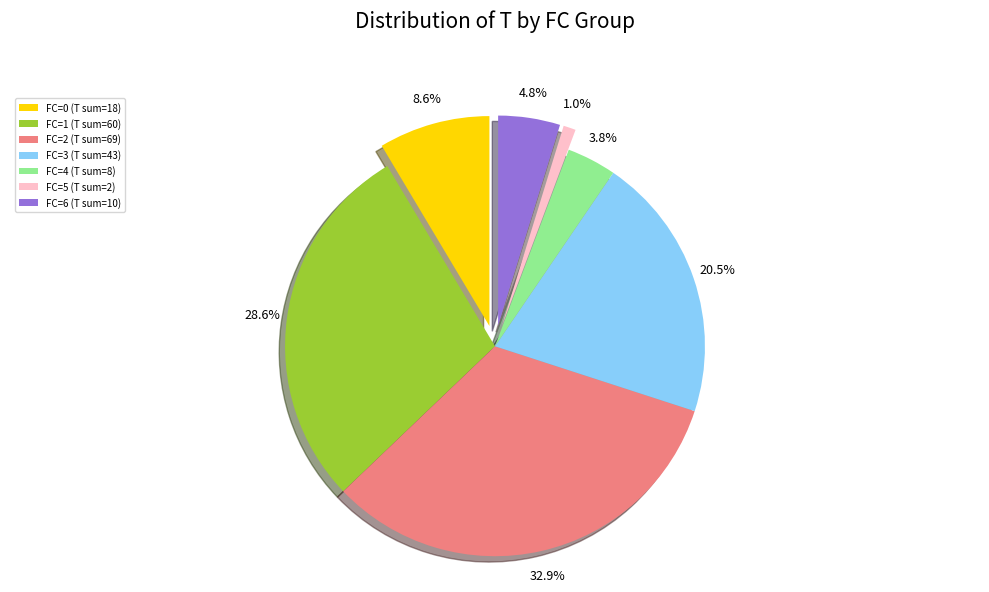

Which slice is the smallest?

FC=5